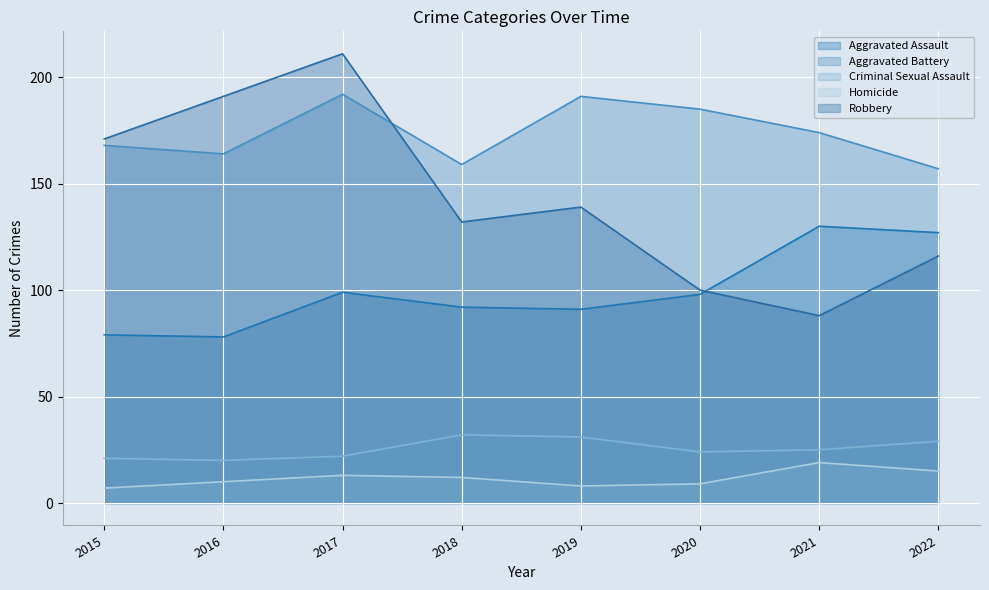

What is the sum of the Robbery values at 2019 and 2021?

227